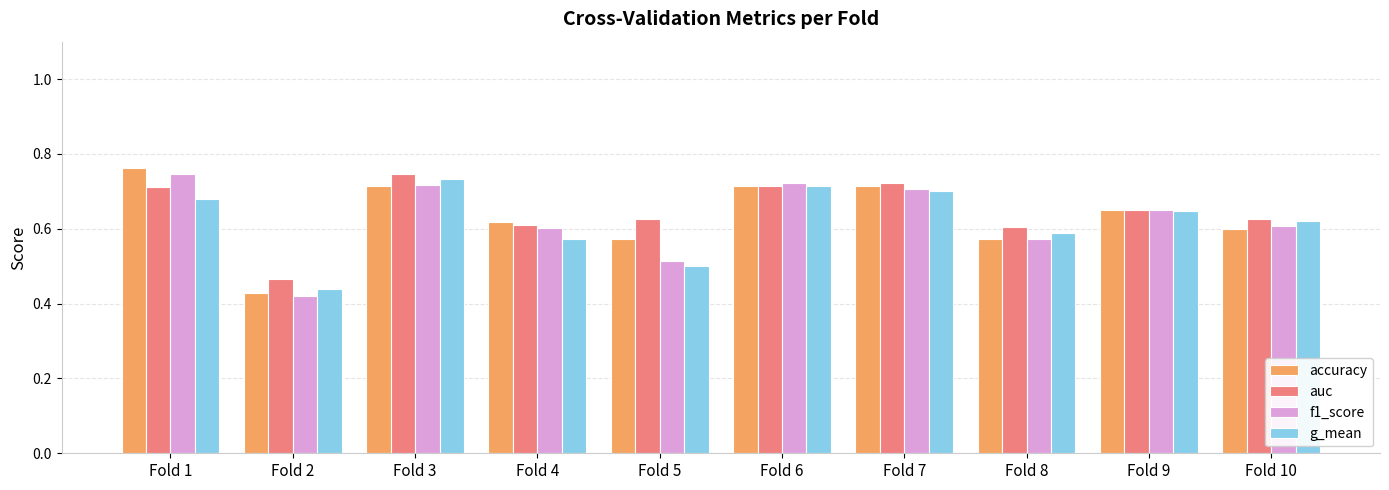

Which label corresponds to the smallest value in the chart?

Fold 2